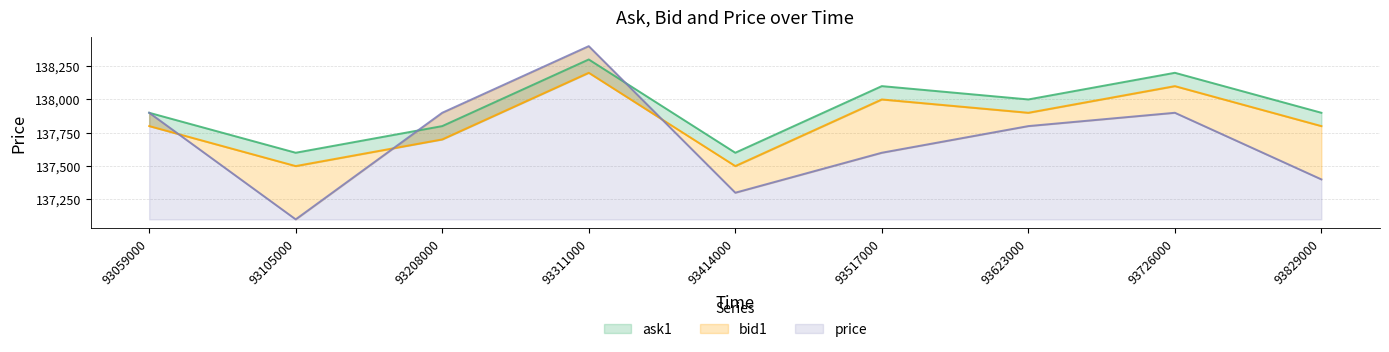

At which category is the sum across all series the highest?

93311000